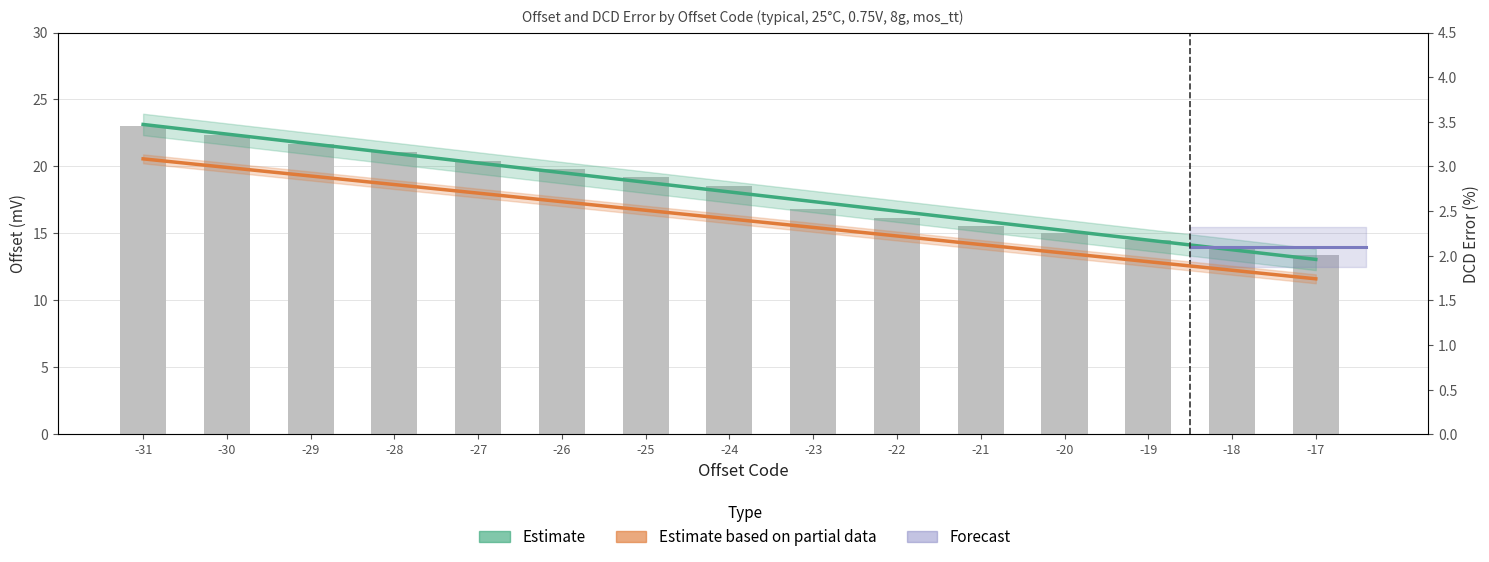

Which category has the lowest value across all series?

-17